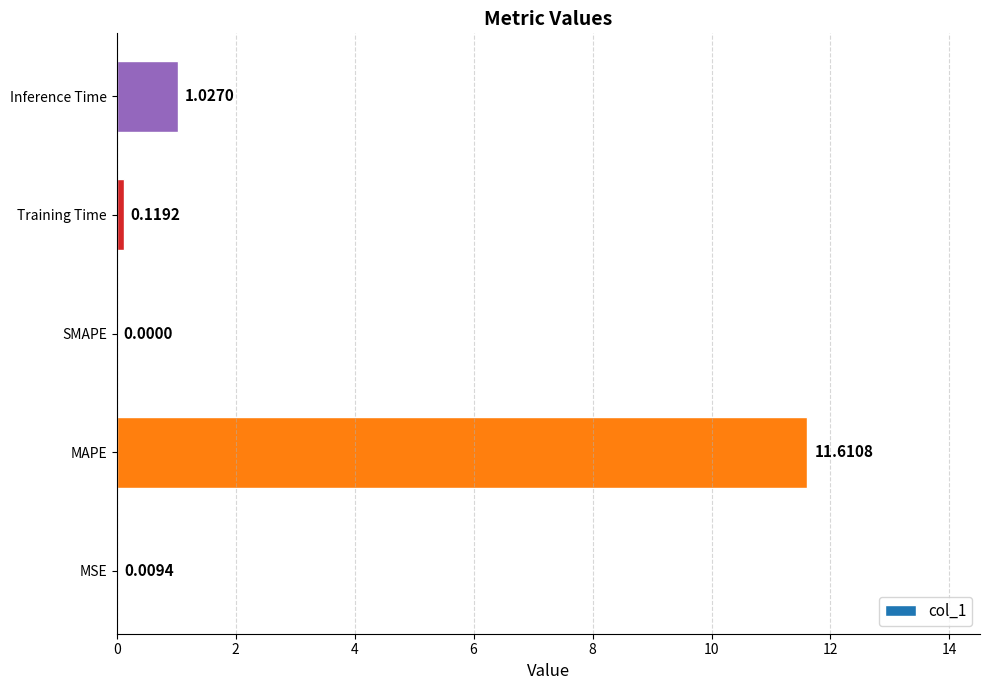

Where is the data nearest to the value 5?

Inference Time